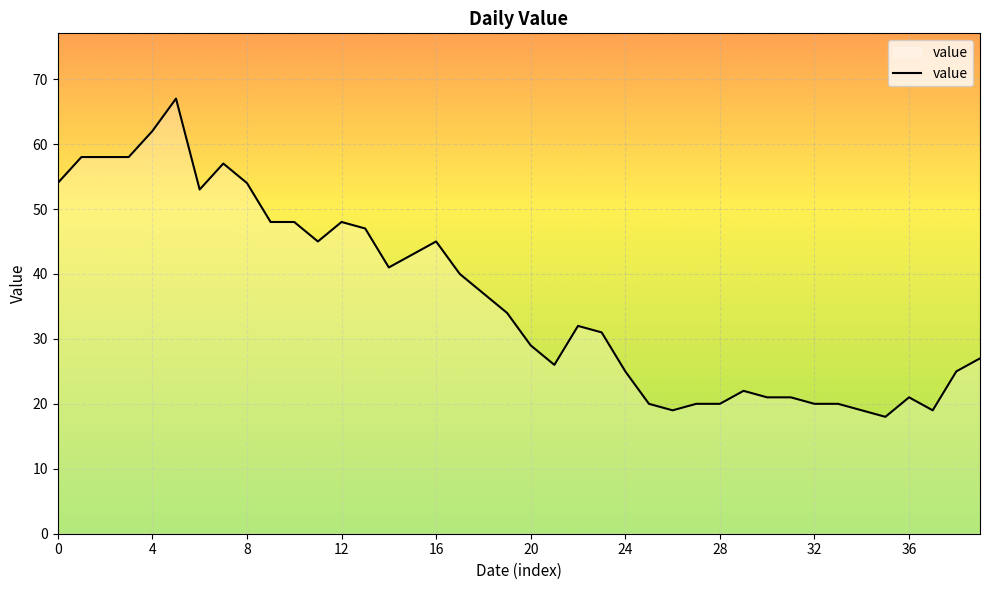

What is the greatest value displayed?

67